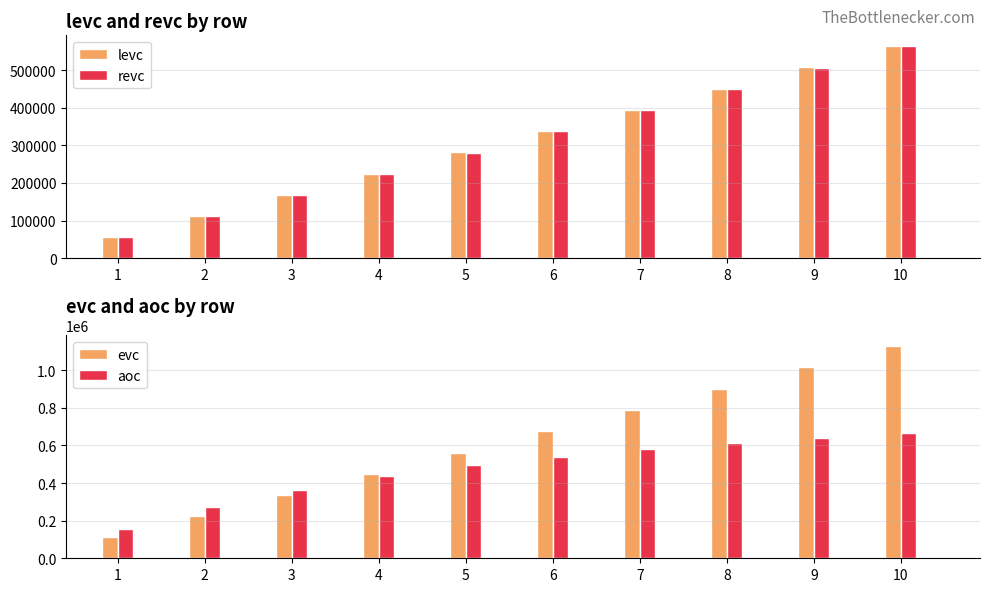

Reading left to right, what are all the values shown in this chart?

levc: 1=55443	2=111815	3=168058	4=224554	5=281181	6=337691	7=394397	8=451074	9=507835	10=564429
revc: 1=55495	2=111587	3=168026	4=224475	5=280871	6=337514	7=394076	8=450846	9=506964	10=563403
evc: 1=110938	2=223402	3=336084	4=449029	5=562052	6=675205	7=788473	8=901920	9=1014799	10=1127832
aoc: 1=153885	2=271419	3=362732	4=435310	5=493180	6=540499	7=579842	8=612607	9=640045	10=663122